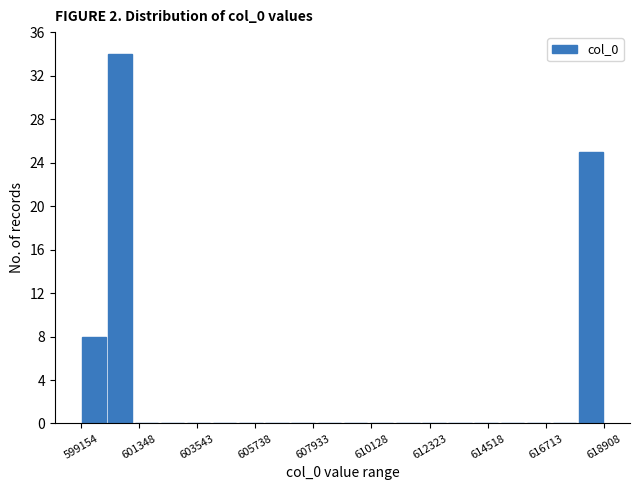

Read against the x-axis, roughly where is the centre of the tallest bar?

600500